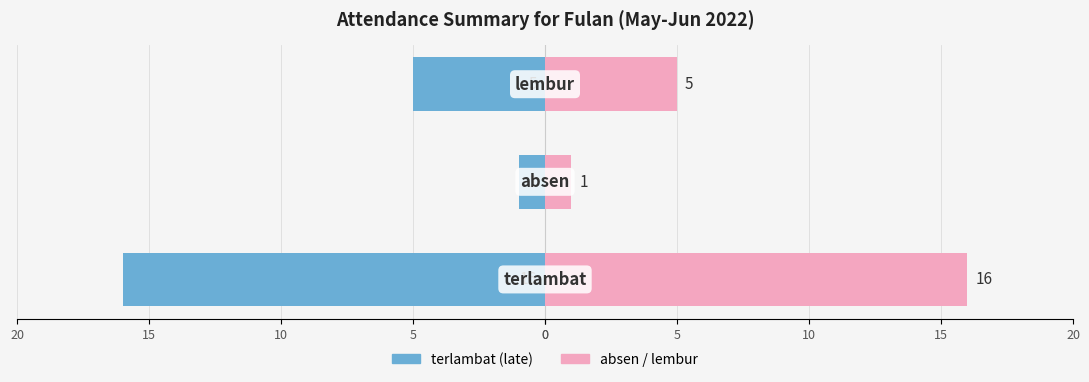

The value of terlambat at 0 is -16. True or false?

True